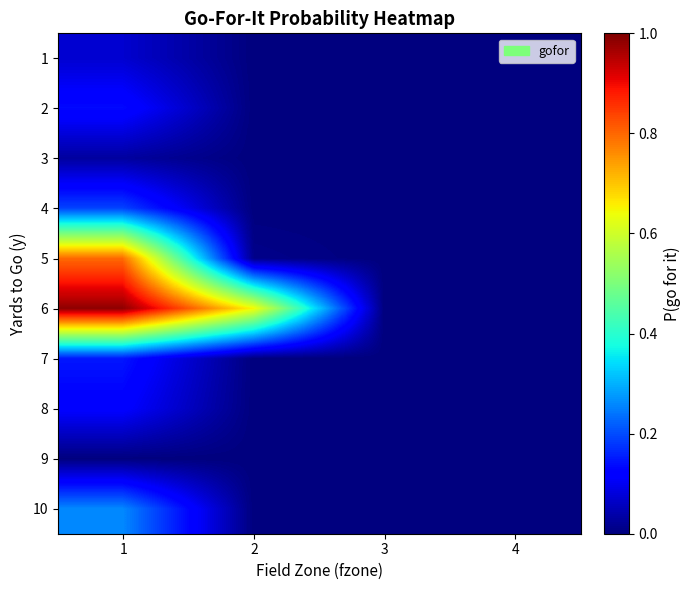

At which category is the sum across all series the highest?

1